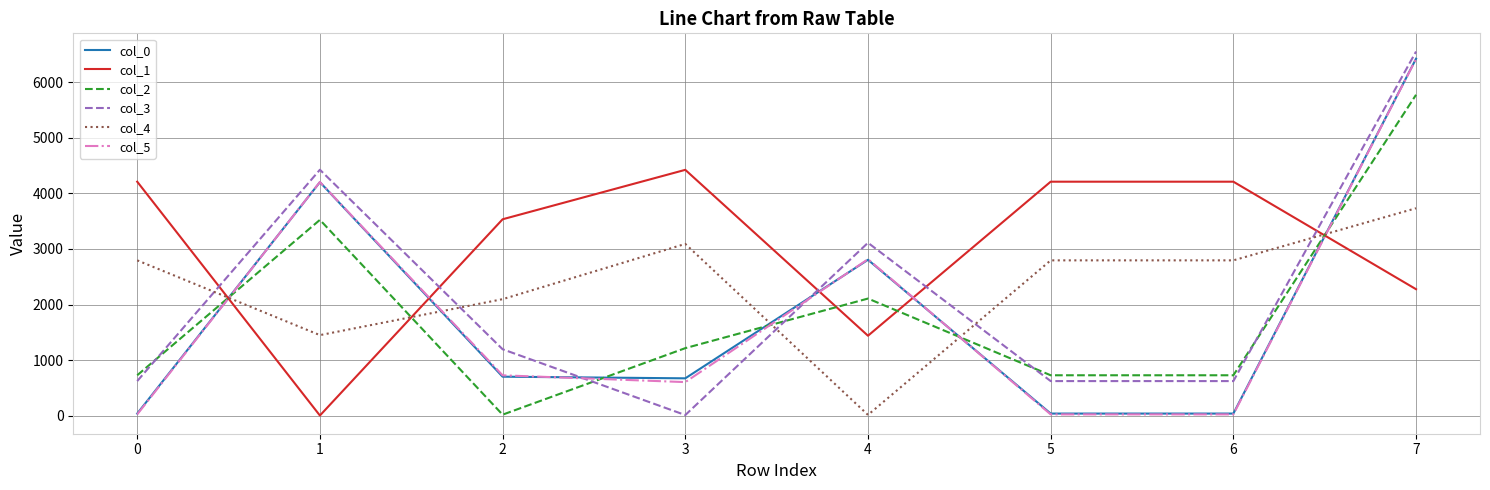

What value does the col_0 series have at 1?

4200.7